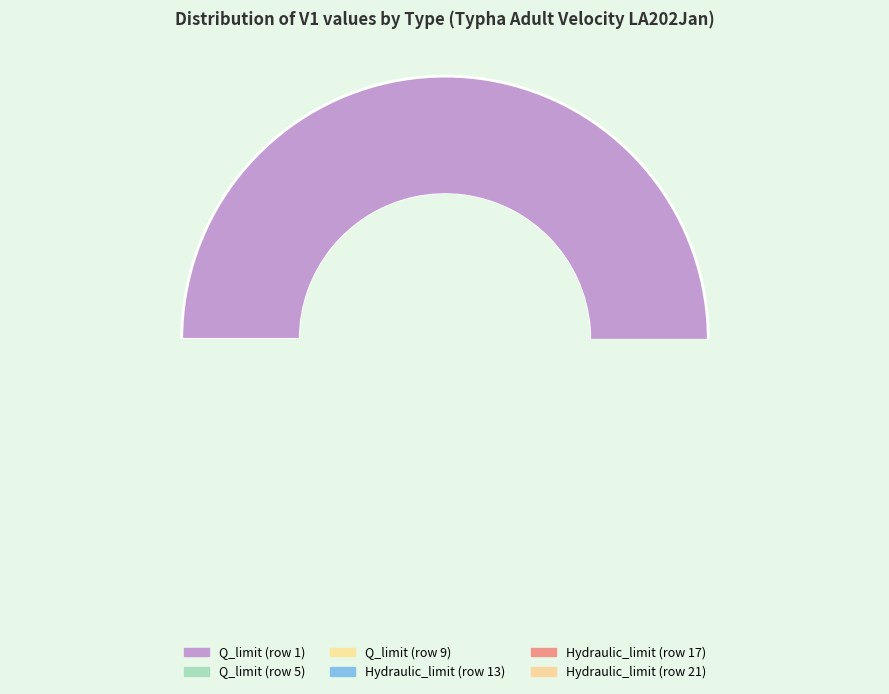

Is the sum of Q_limit (row 1) and Q_limit (row 9) greater than half?

Yes